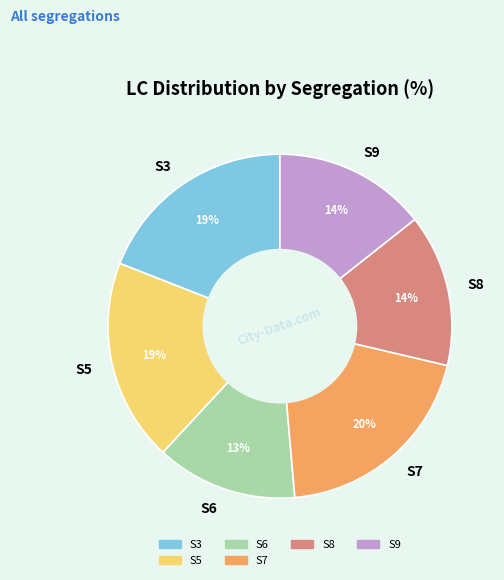

To the nearest percent, what is the average slice percentage?

17%